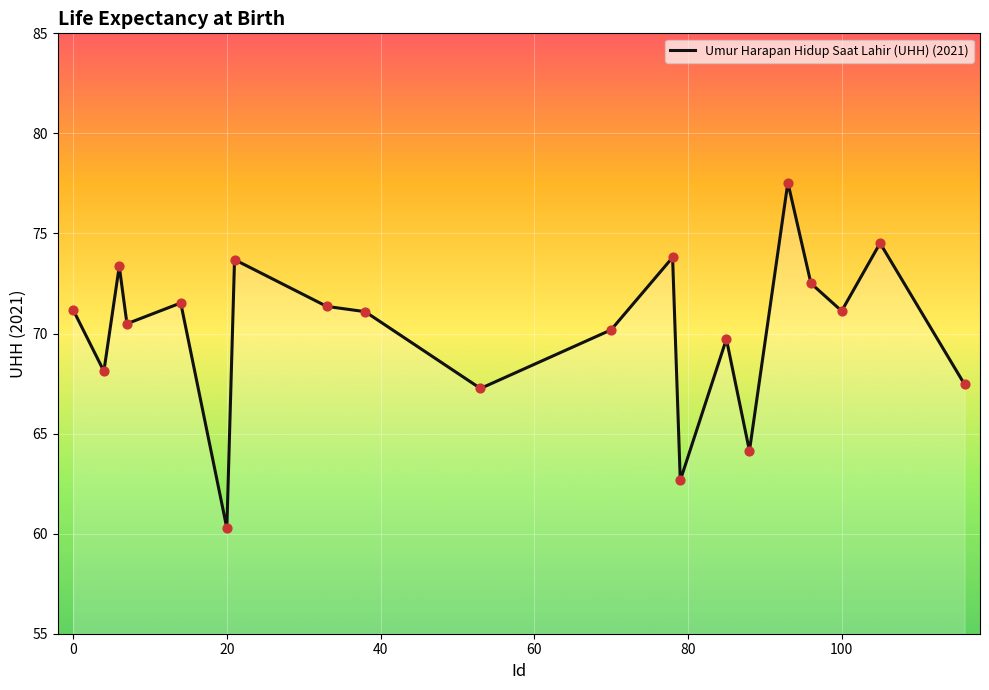

What is the difference between the maximum and minimum values?

17.3